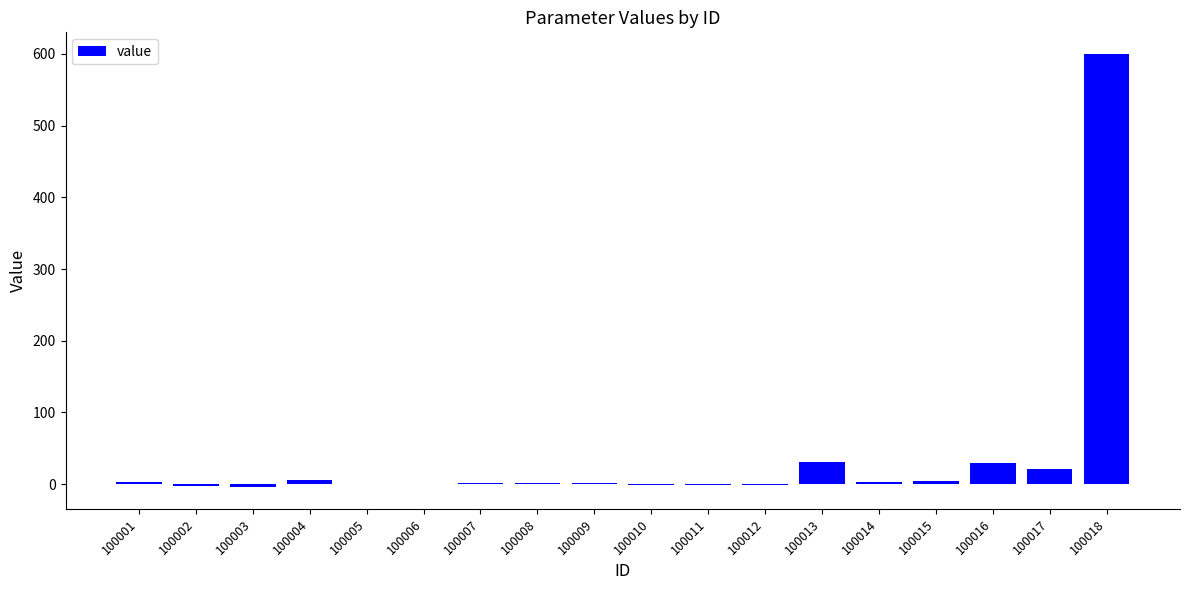

How many series are shown in this chart?

1